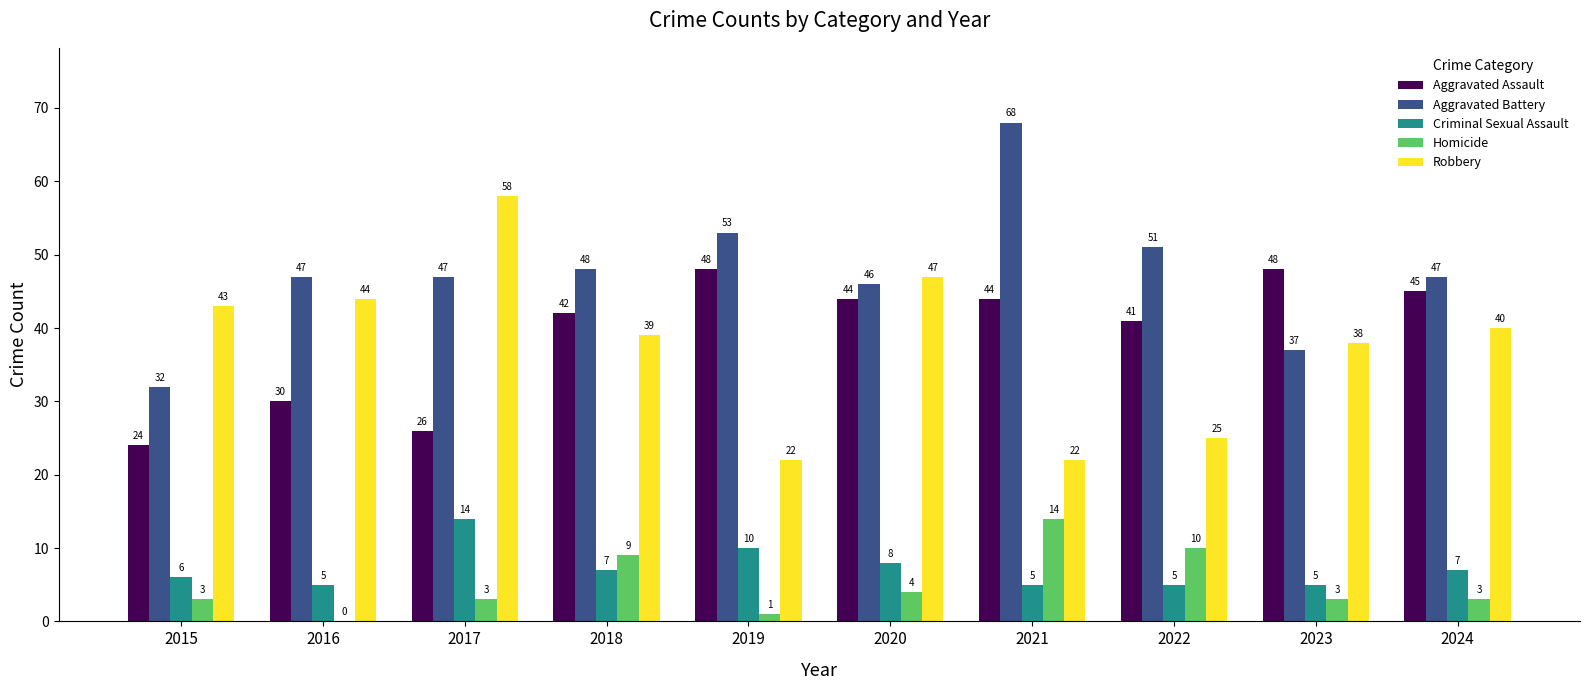

At which category is the sum across all series the highest?

2021